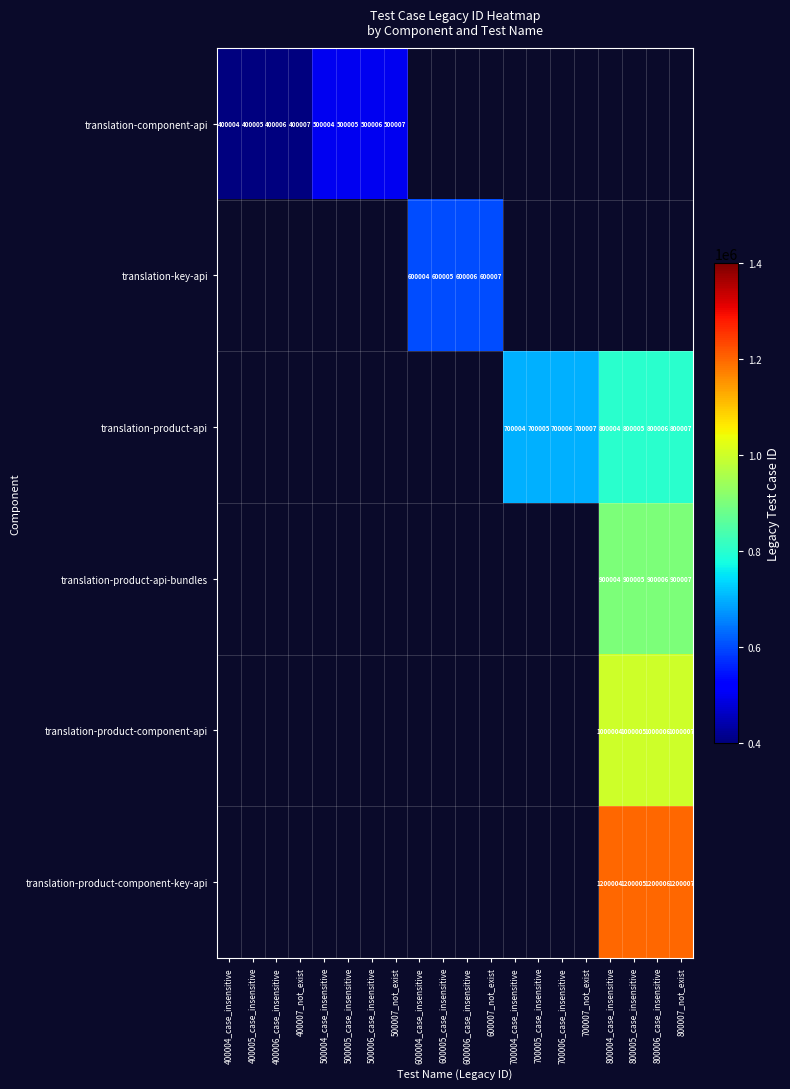

The translation-product-component-api series shows 1000006 at 800006_case_insensitive. True or false?

True